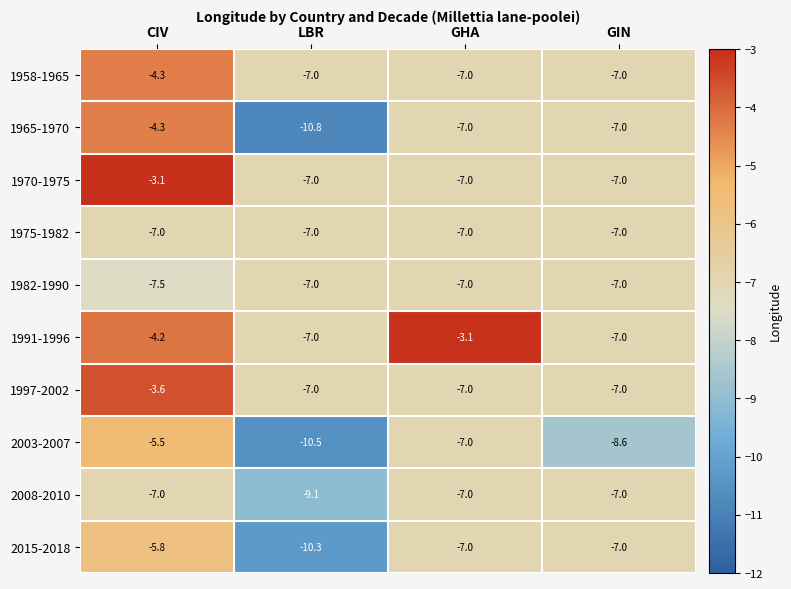

What is the spread (max minus min) of values at GHA?

3.9